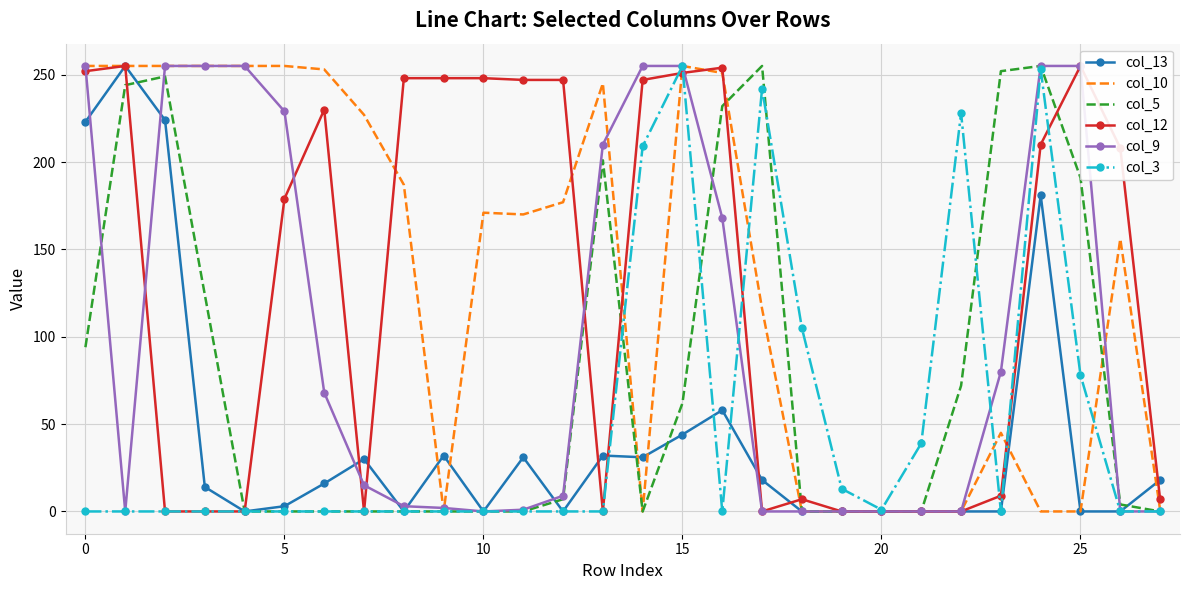

Between which two adjacent categories do col_10 and col_3 first intersect?

13 and 14